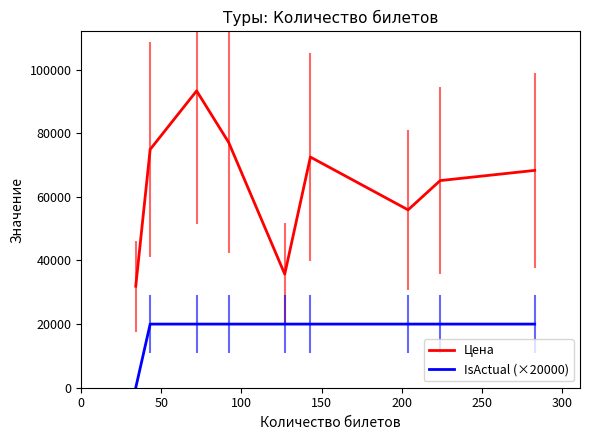

At how many categories does at least one series exceed 89914?

1